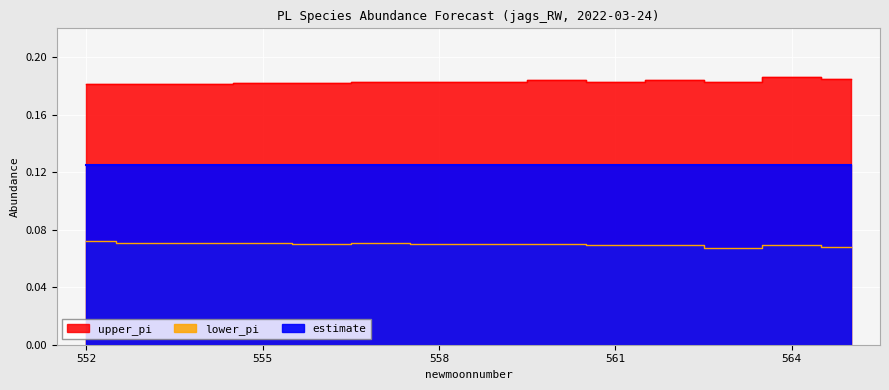

True or false: upper_pi and lower_pi intersect in this chart.

False